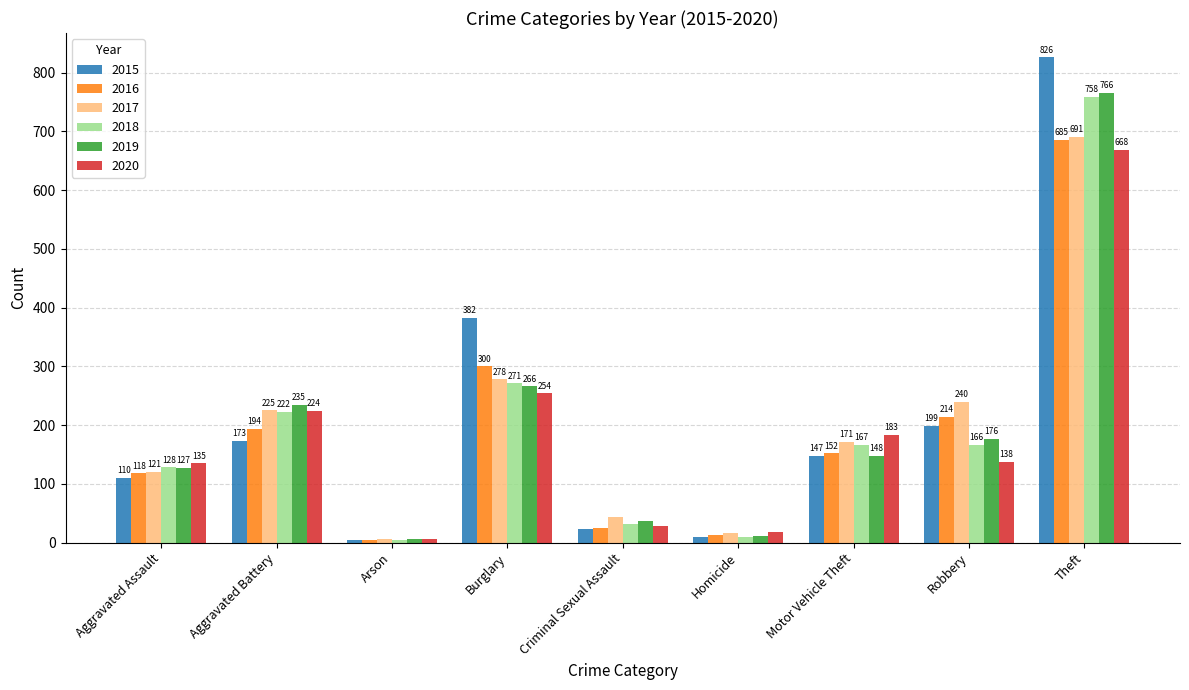

Which series has the widest spread of values?

2015